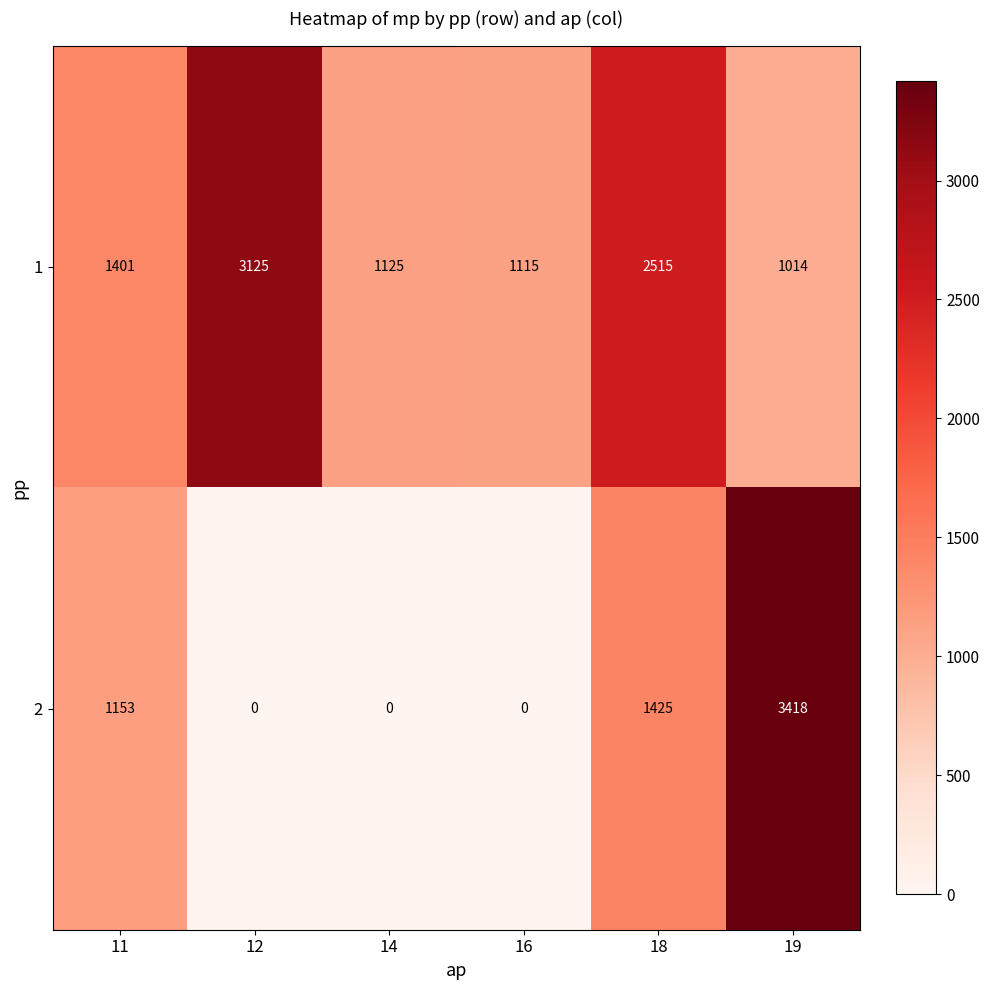

At 19, list the series in order from smallest to largest.

1, 2